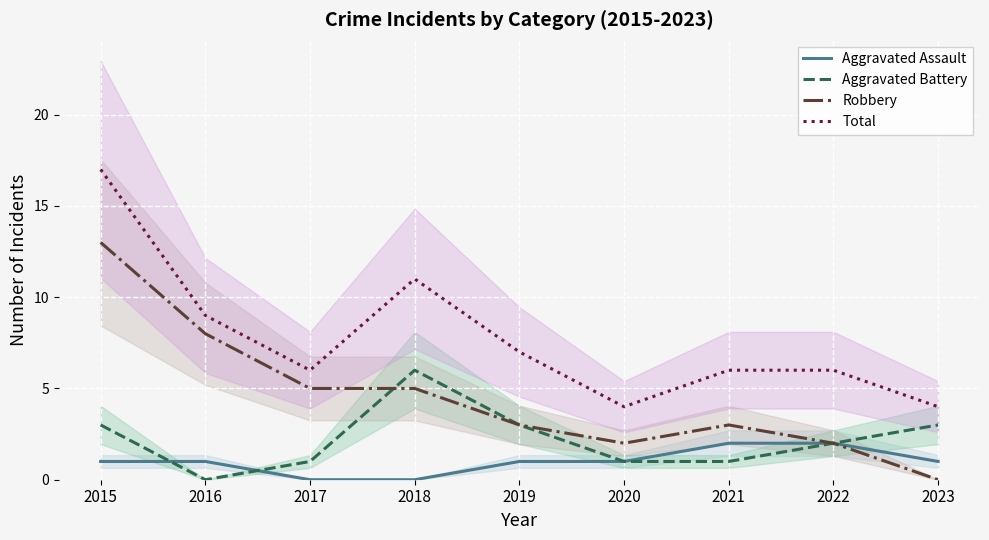

Where is the first local maximum for Aggravated Battery?

2018